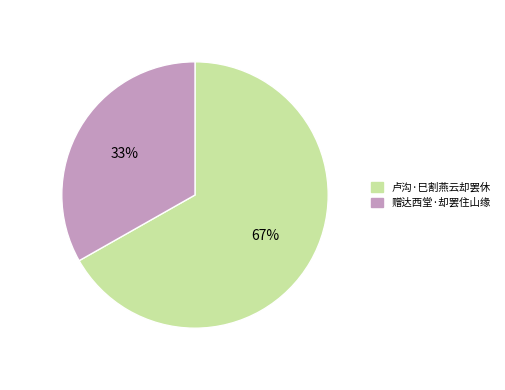

The 卢沟·巳割燕云却罢休 slice represents 59% of the pie. True or false?

False